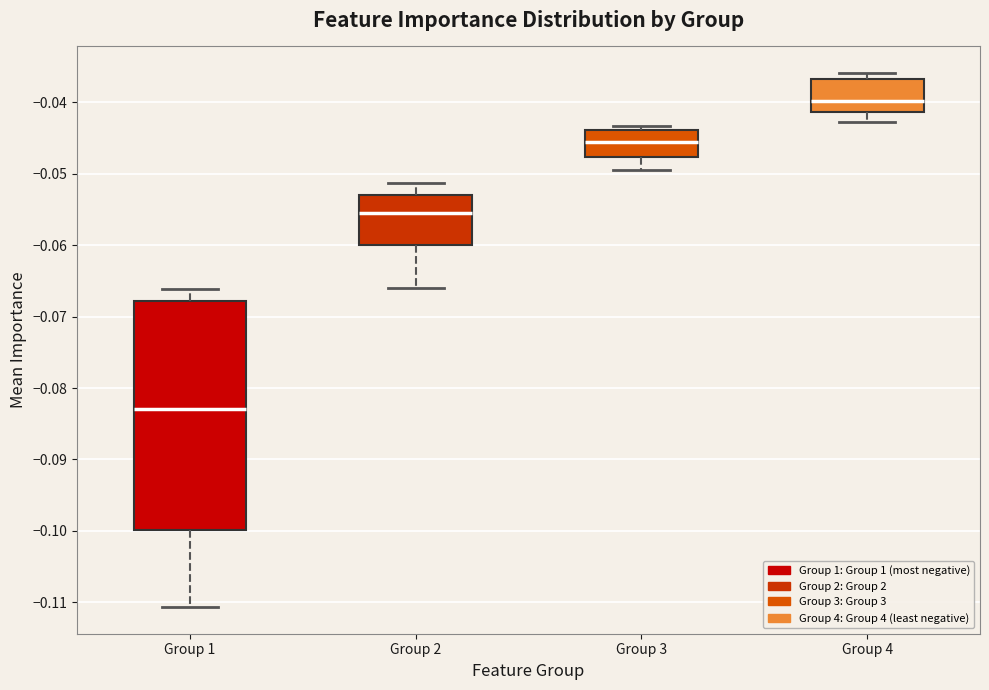

Where does the median line of the box for Group 2 sit on the y-axis? The values are not printed on the chart, so give them approximately, as read against the axis.

-0.056